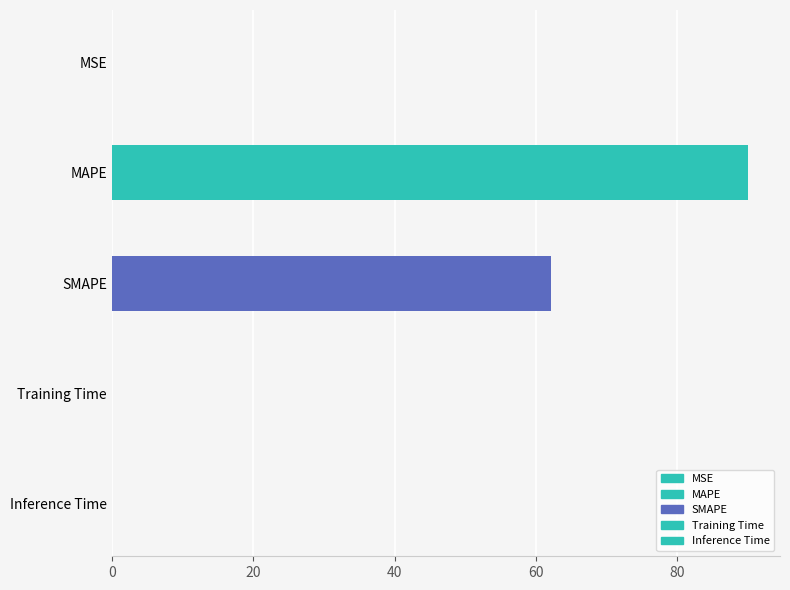

What is the change in value from MAPE to SMAPE?

-27.9